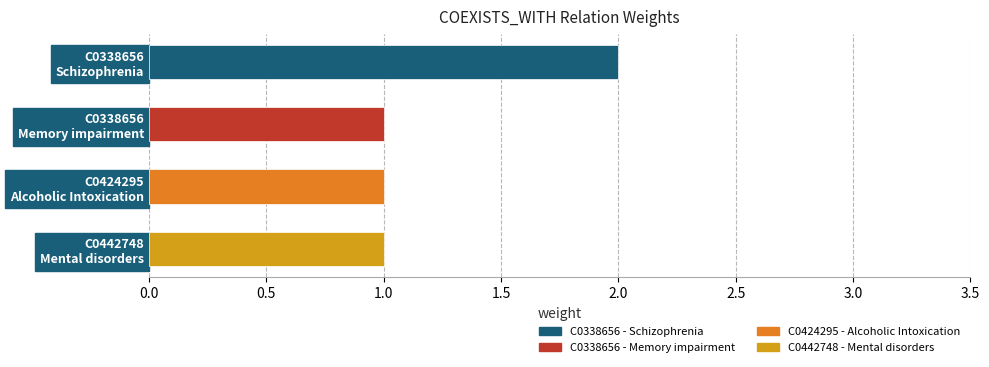

What is the value of the 4th bar from the top?

1